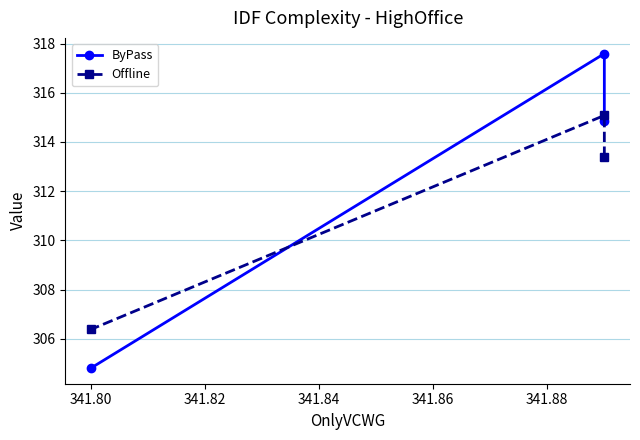

At how many categories does at least one series exceed 307?

2